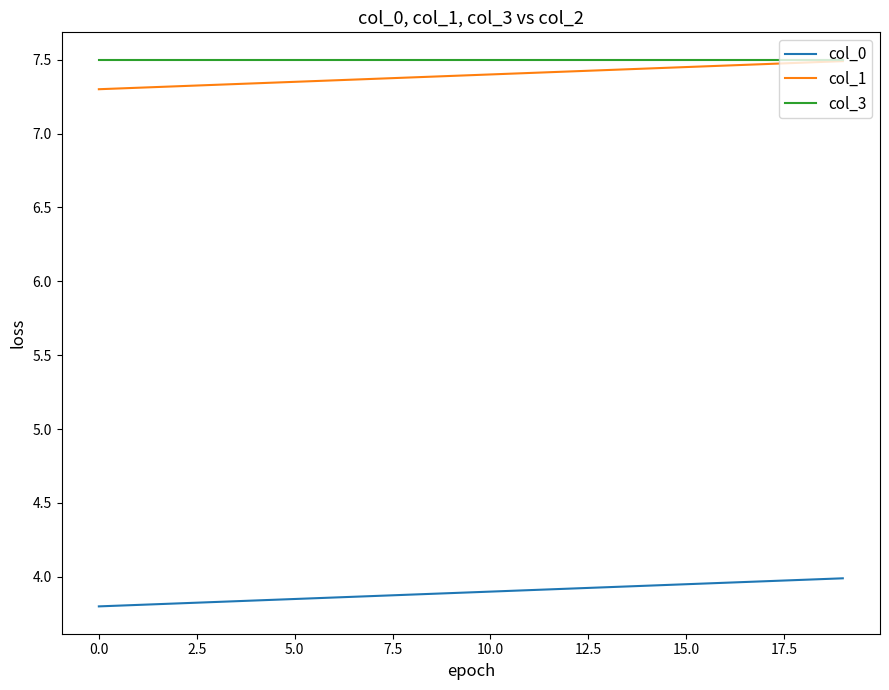

Count the number of categories in the chart.

20